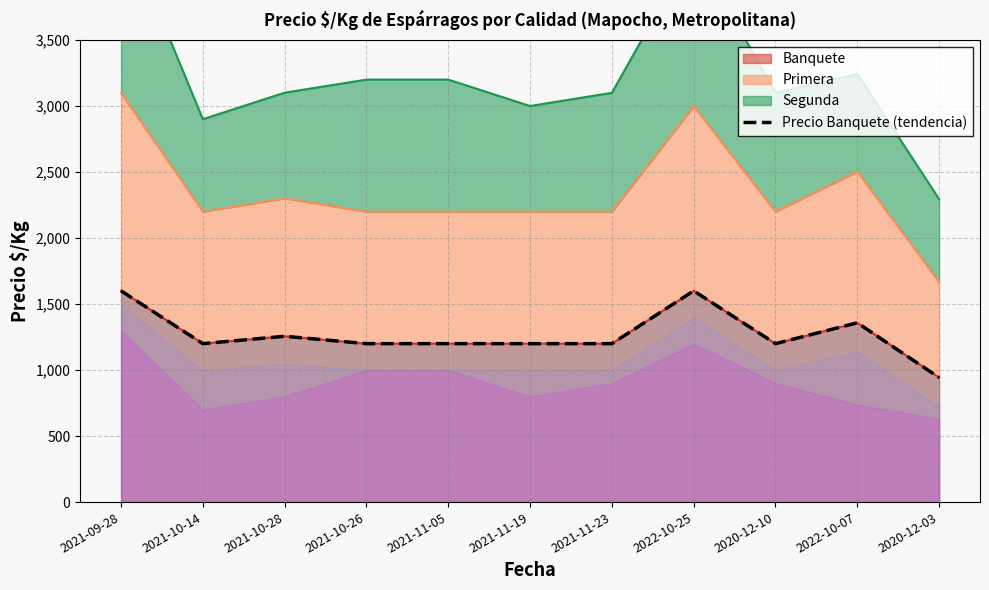

What is the difference between the maximum and minimum values?

657